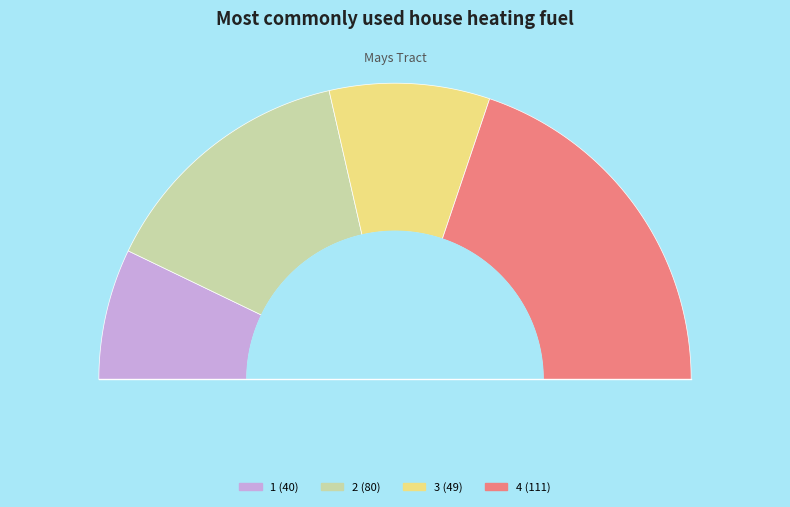

How many segments does this pie chart have?

4